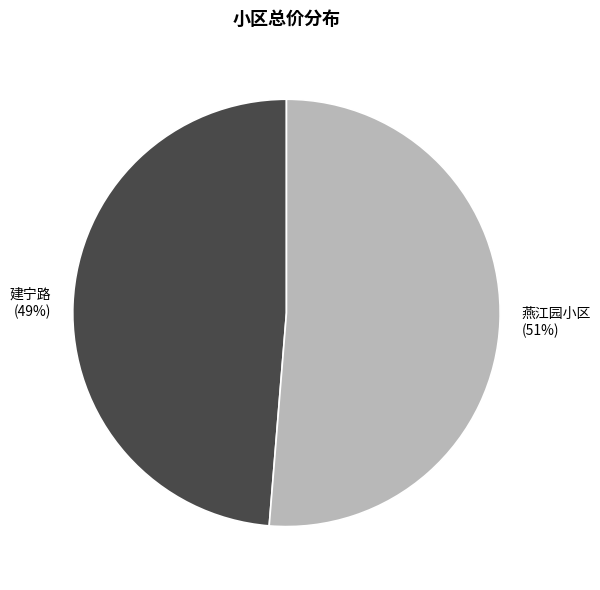

Rank the categories by value from highest to lowest.

燕江园小区, 建宁路